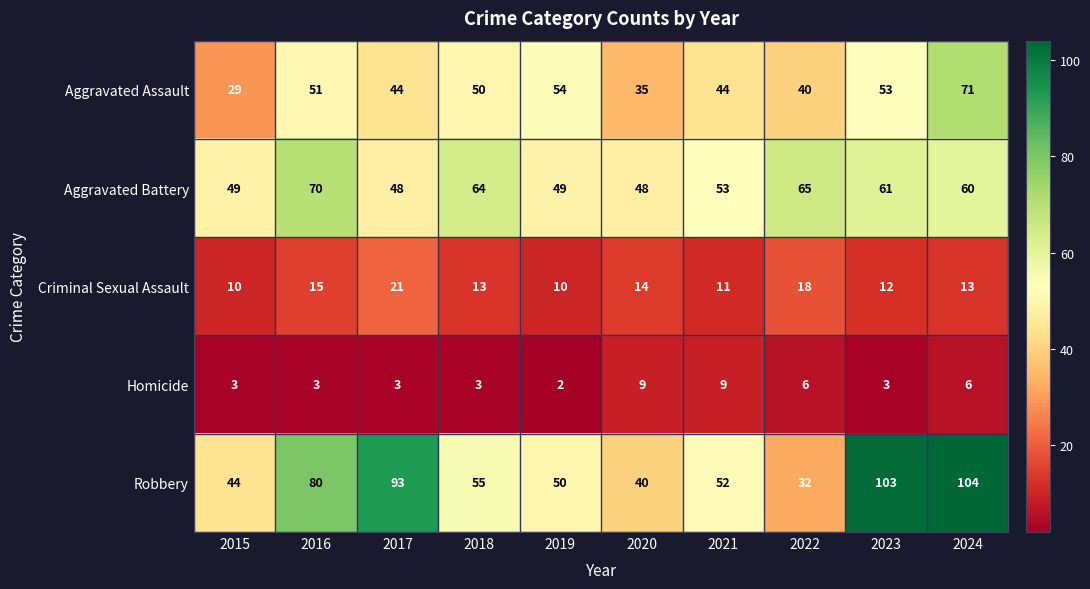

The value of Robbery at 2015 is 21. True or false?

False